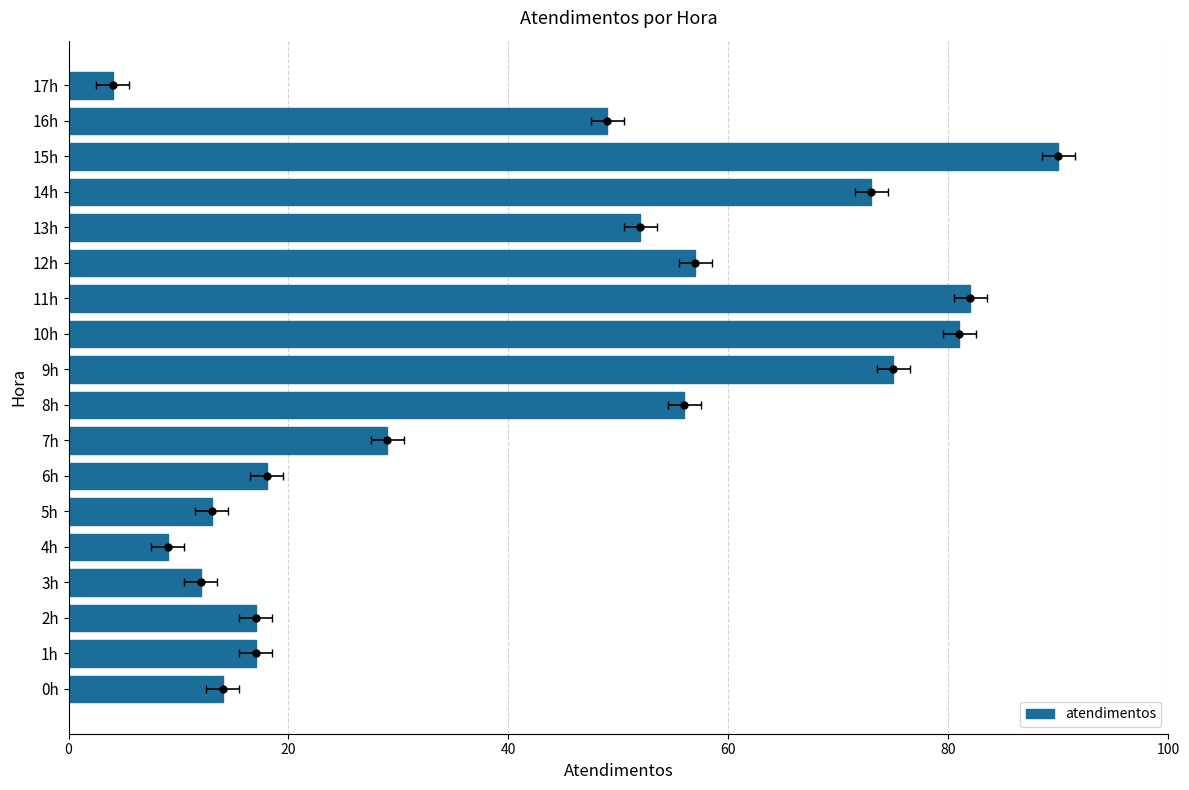

Which category has the lowest value across all series?

17h